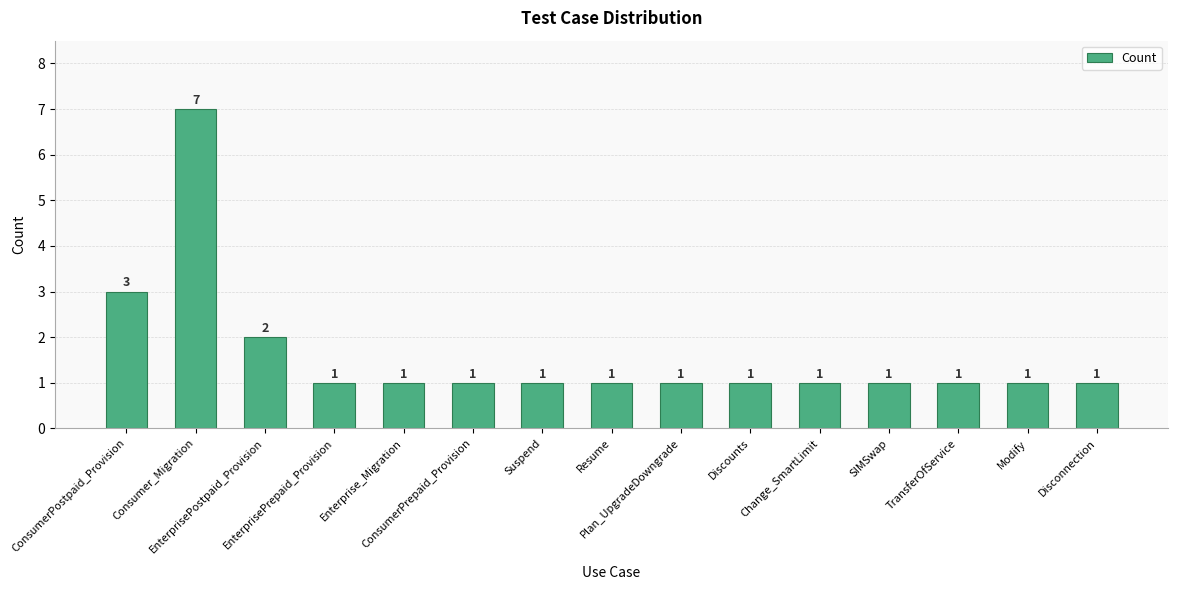

What is the difference between the maximum and second lowest values?

6